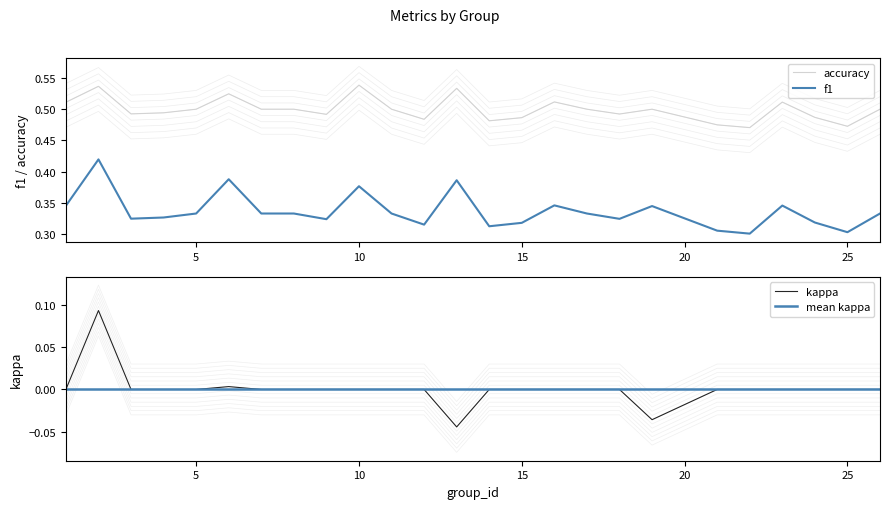

The accuracy series shows 0.3 at 8. True or false?

False